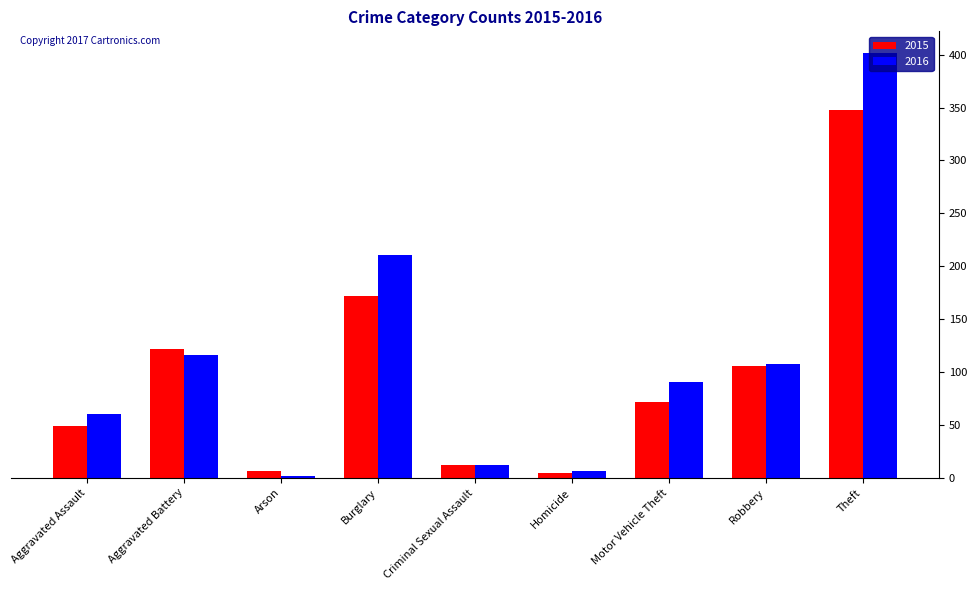

What are all the series names shown in the legend?

2015, 2016